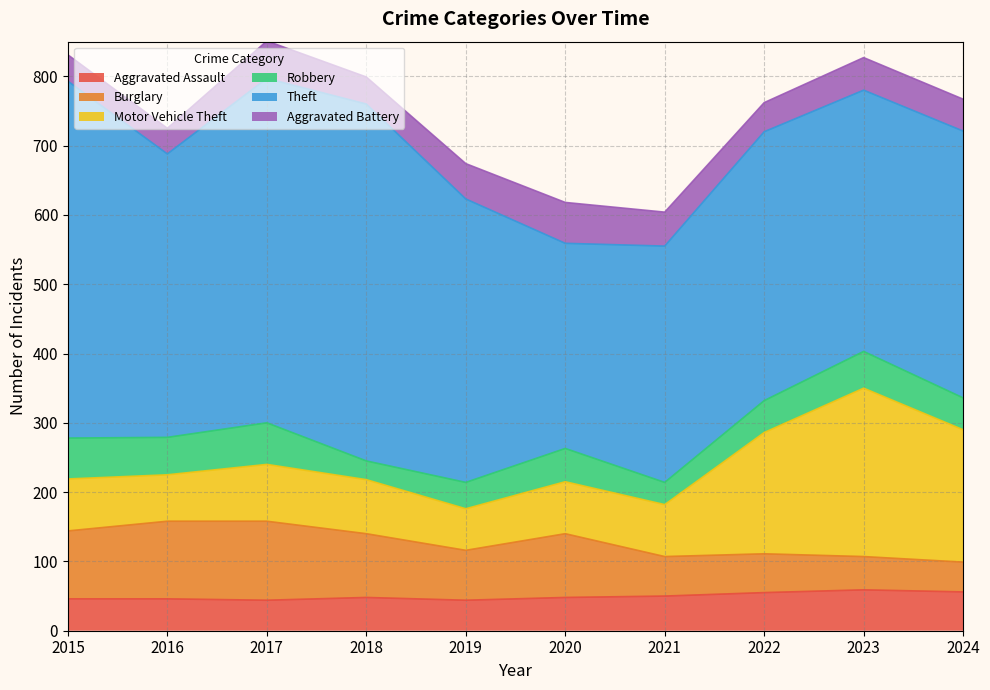

In Aggravated Battery, how many points are higher than both neighbors (excluding endpoints)?

3